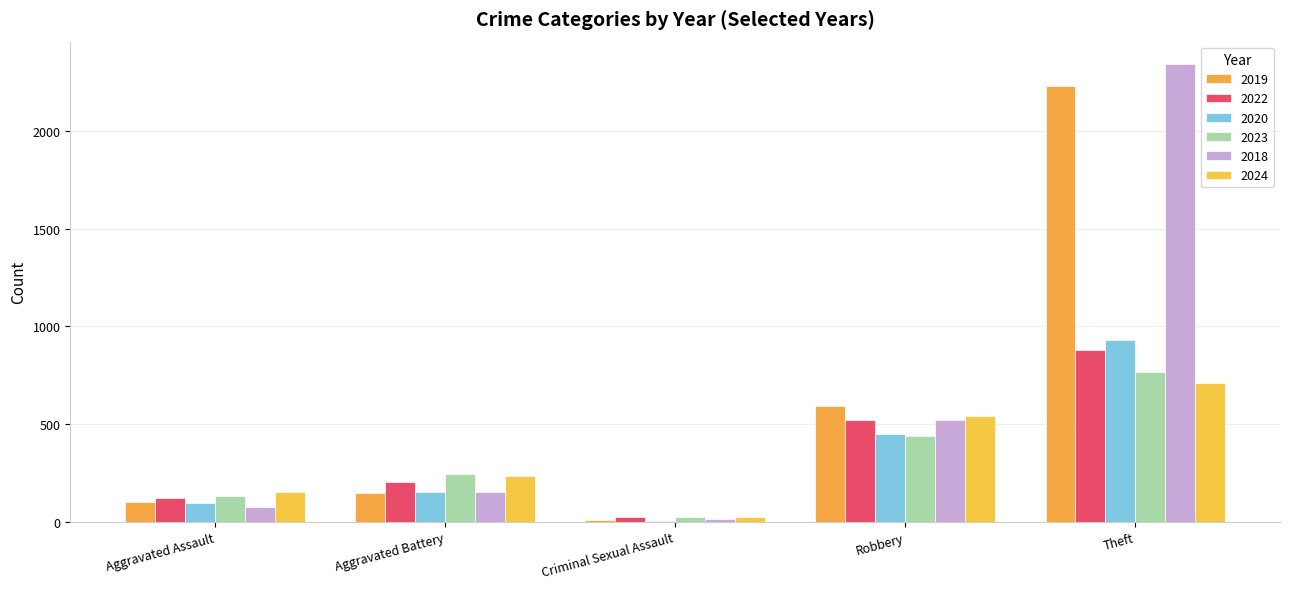

Which category has the highest value across all series?

Theft